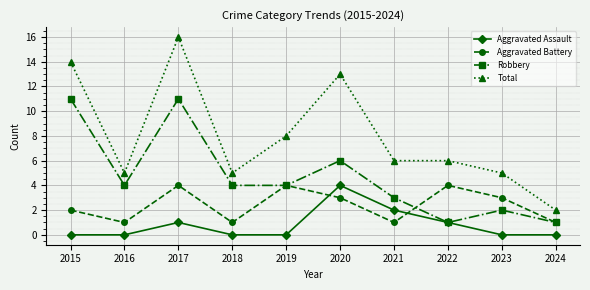

Which category has the highest value in the Total series?

2017